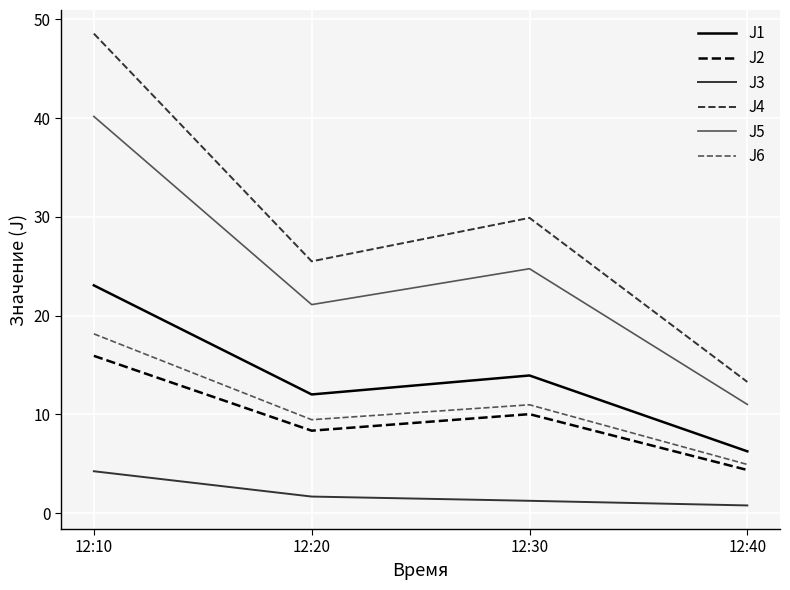

At how many categories does at least one series exceed 9?

4